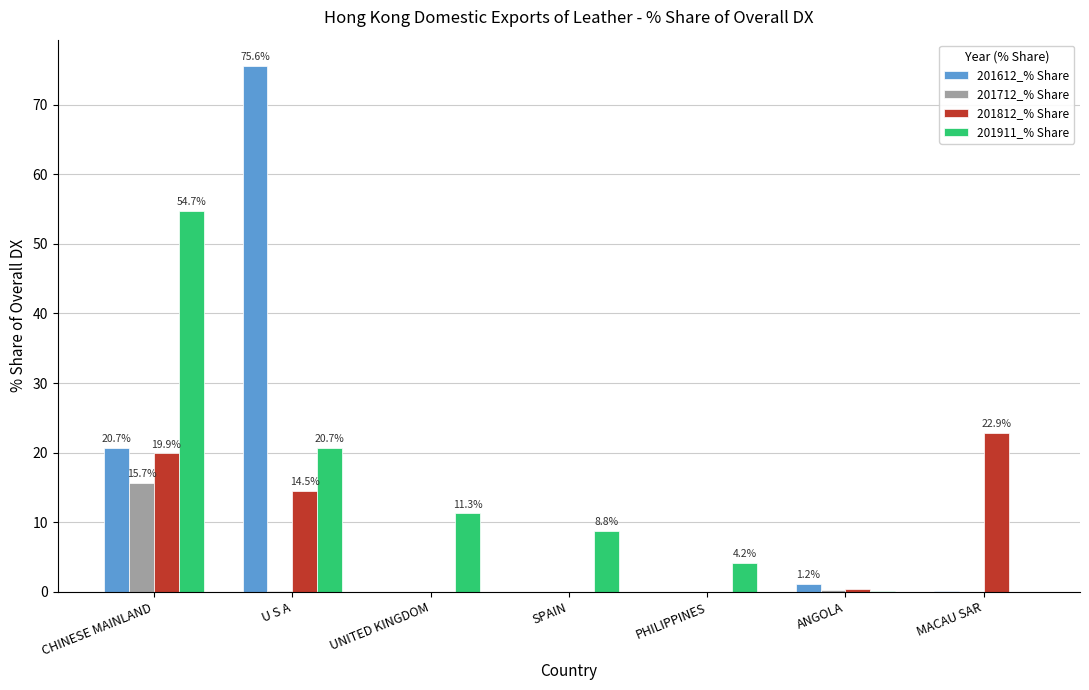

Which category has the highest value across all series?

U S A